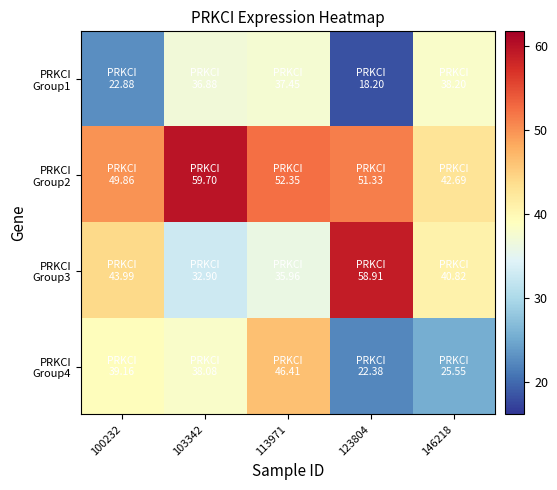

Which series has the largest range (max minus min)?

PRKCI Group3